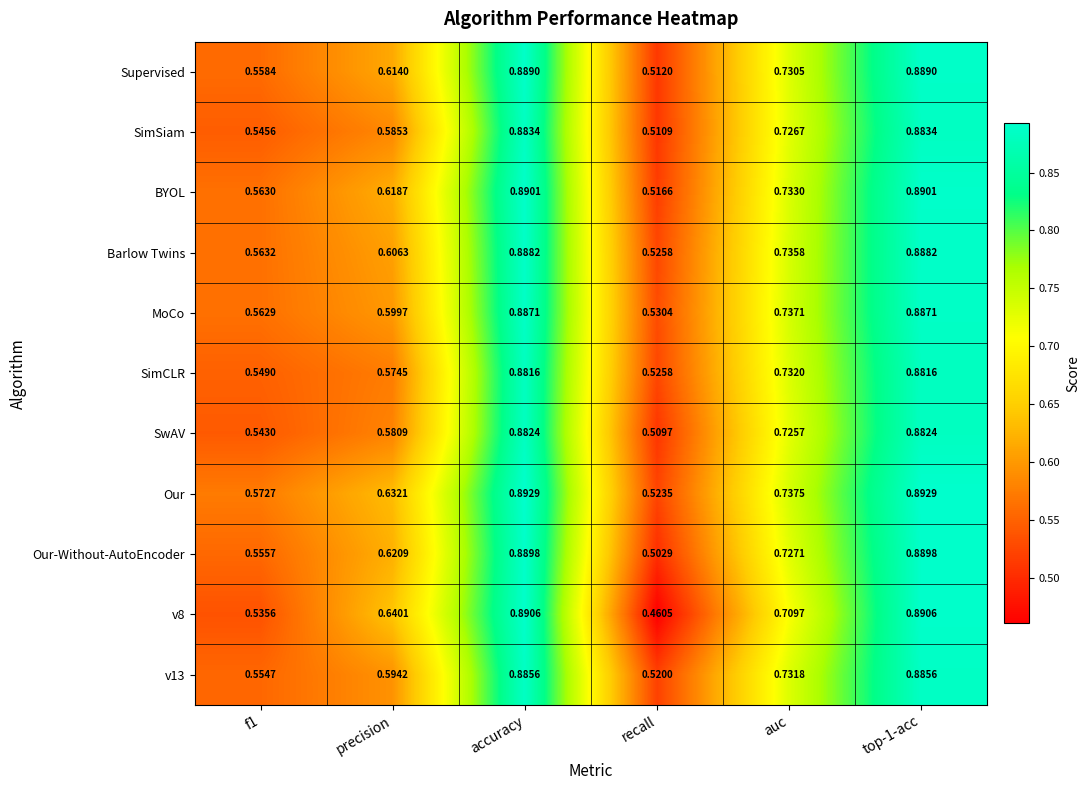

Which series has the largest range (max minus min)?

v8